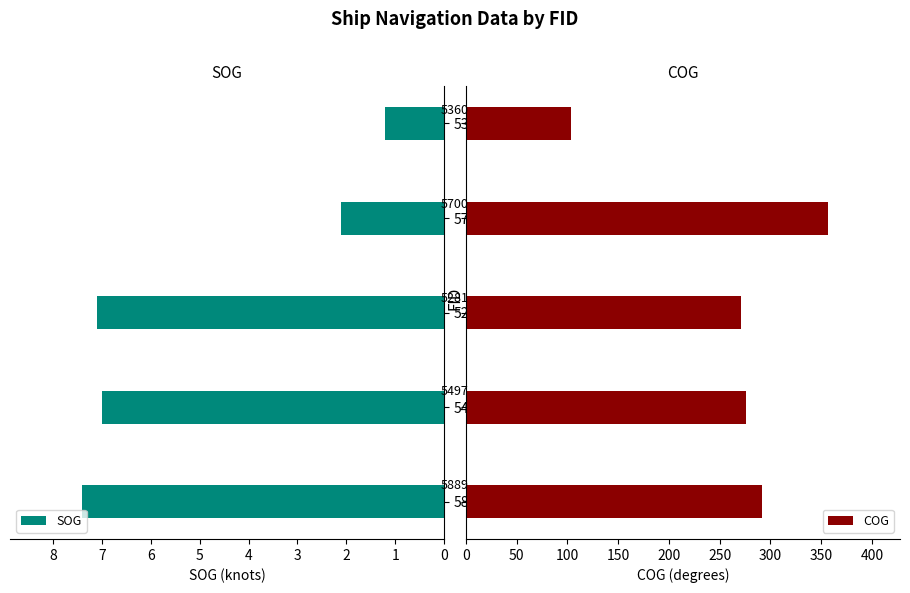

Is it true that SOG equals 4.5 at 5889?

False